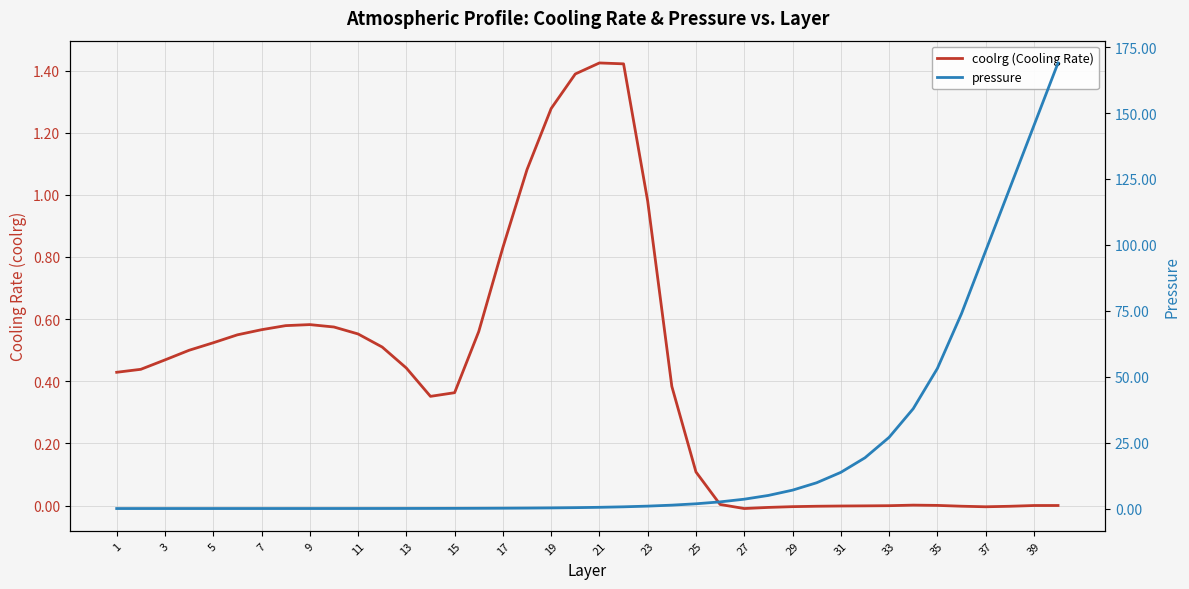

At which label is coolrg (Cooling Rate) closest to 0?

39